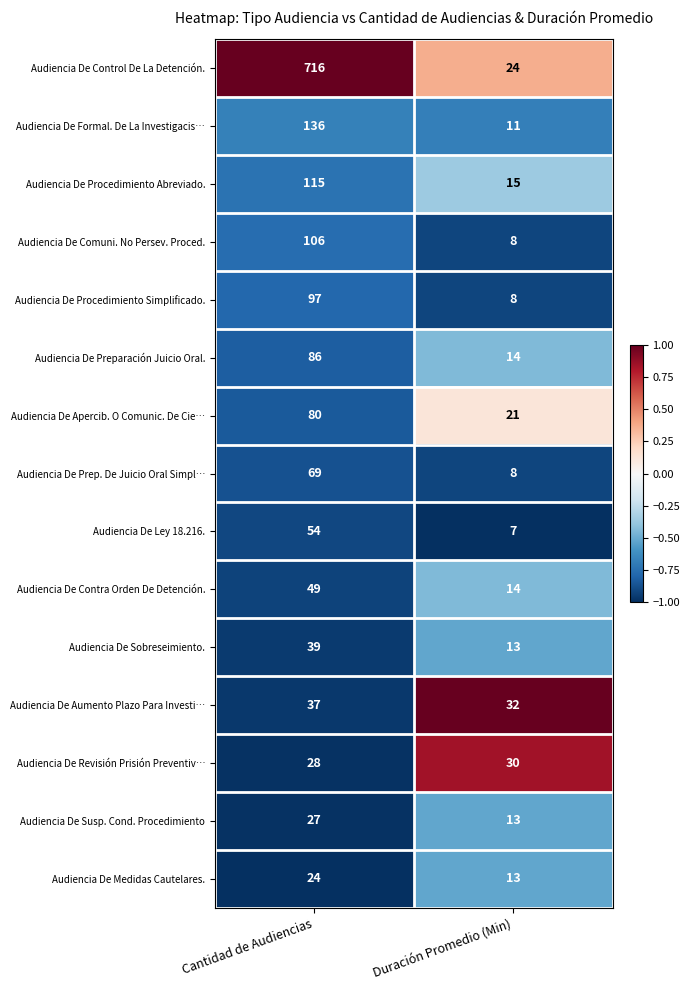

Rank the series at Cantidad de Audiencias from lowest to highest value.

Audiencia De Medidas Cautelares., Audiencia De Susp. Cond. Procedimiento, Audiencia De Revisión Prisión Preventiv…, Audiencia De Aumento Plazo Para Investi…, Audiencia De Sobreseimiento., Audiencia De Contra Orden De Detención., Audiencia De Ley 18.216., Audiencia De Prep. De Juicio Oral Simpl…, Audiencia De Apercib. O Comunic. De Cie…, Audiencia De Preparación Juicio Oral., Audiencia De Procedimiento Simplificado., Audiencia De Comuni. No Persev. Proced., Audiencia De Procedimiento Abreviado., Audiencia De Formal. De La Investigacis…, Audiencia De Control De La Detención.